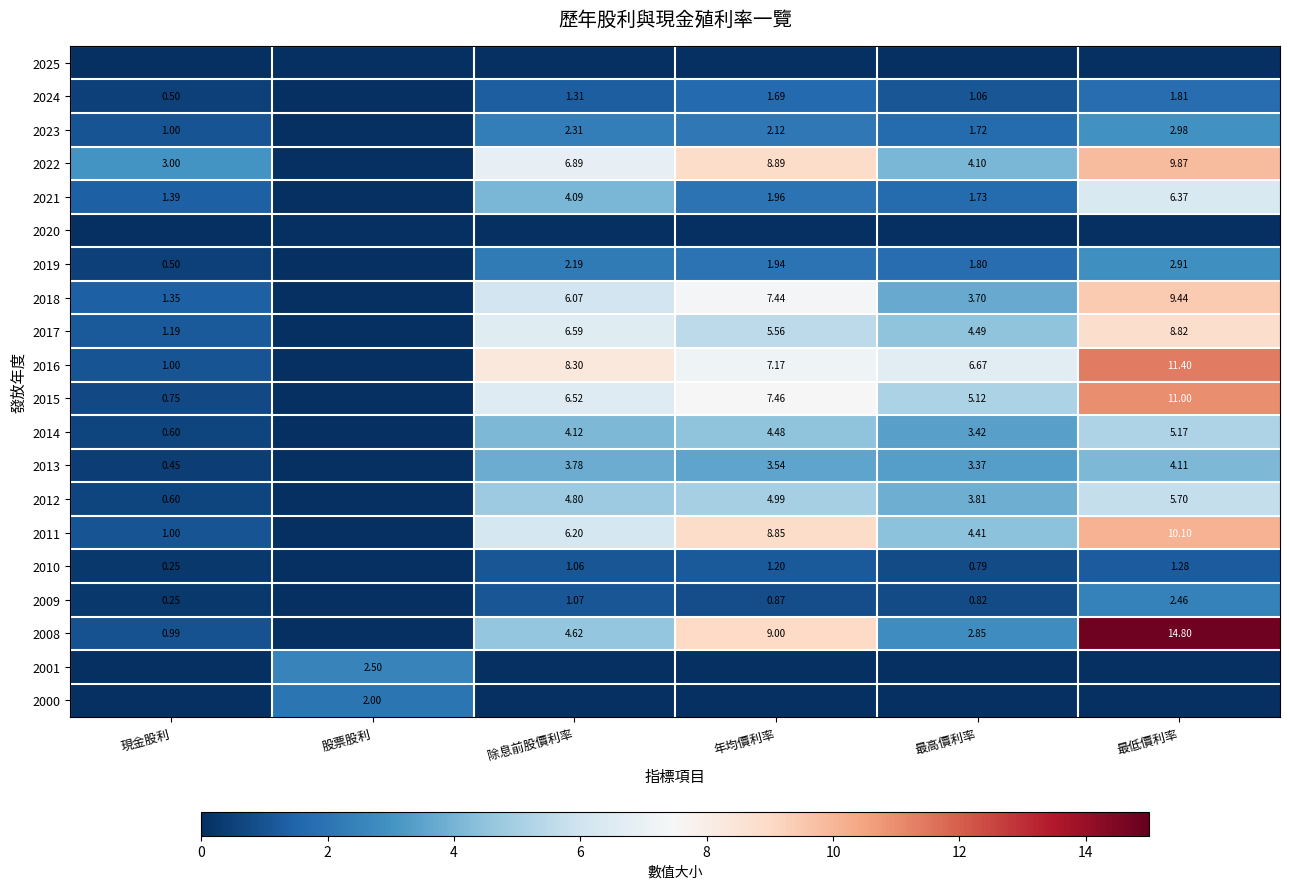

What is the sum of the 2016 values at 最高價利率 and 最低價利率?

18.1